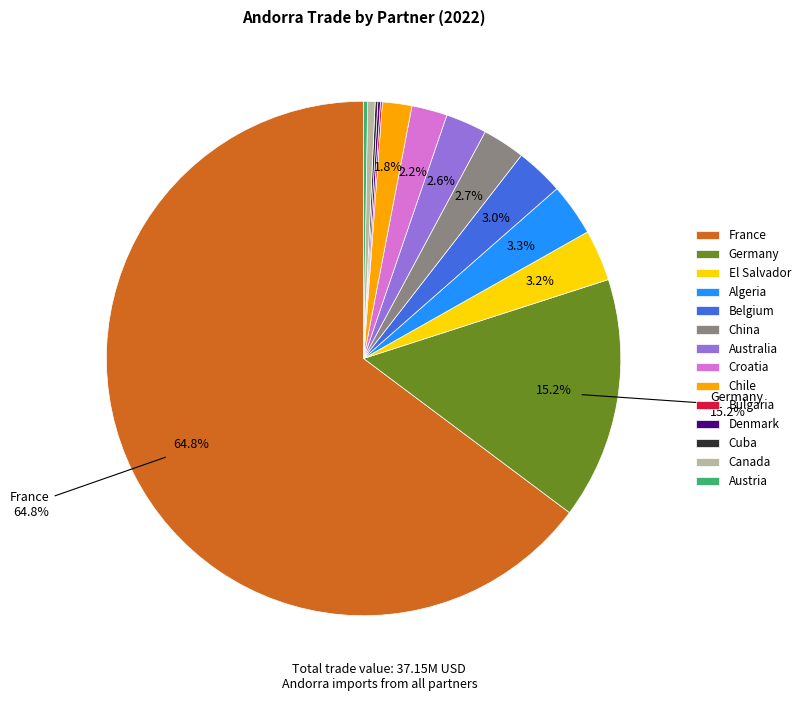

Approximately how many times larger is the value at Australia compared to China?

1.0